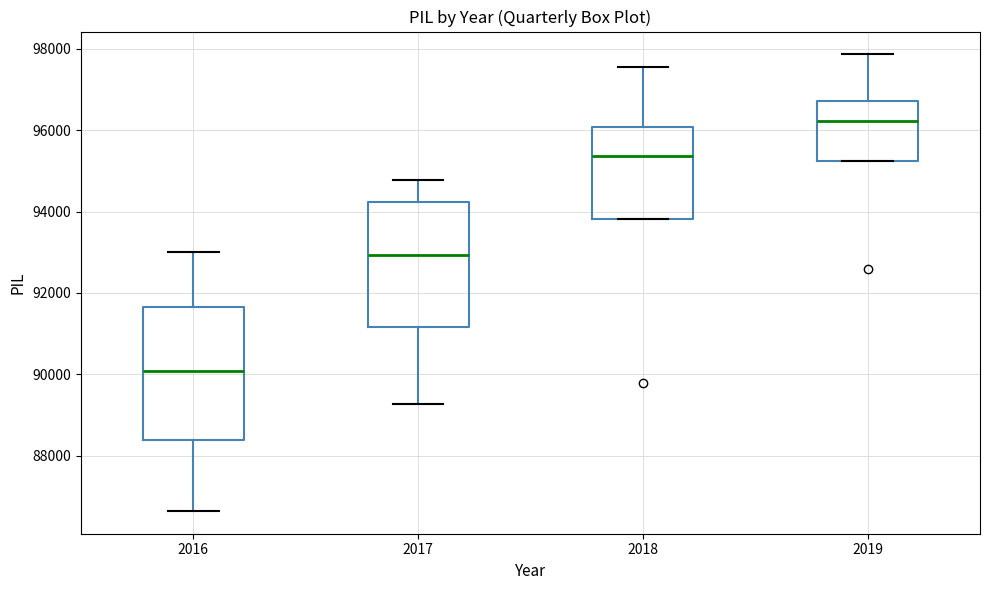

Which box has the lowest median line?

2016